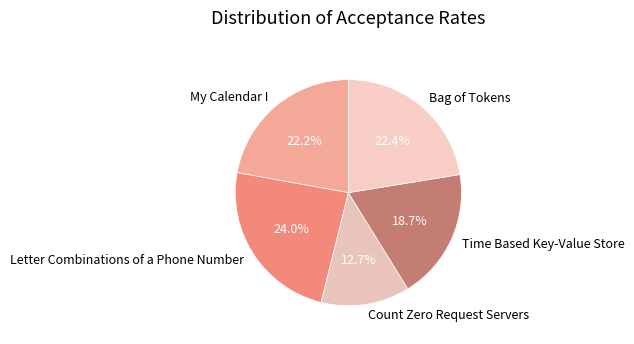

To the nearest percent, what is the combined percentage of Letter Combinations of a Phone Number and Time Based Key-Value Store?

43%